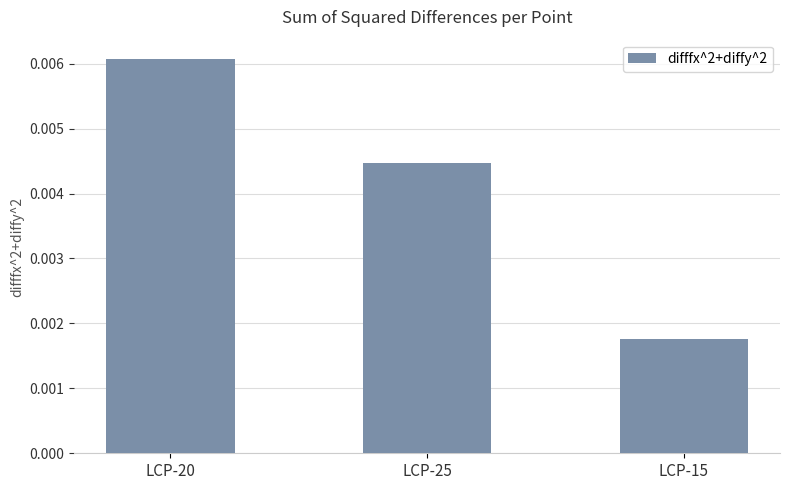

How many values are between 0 and 1?

3